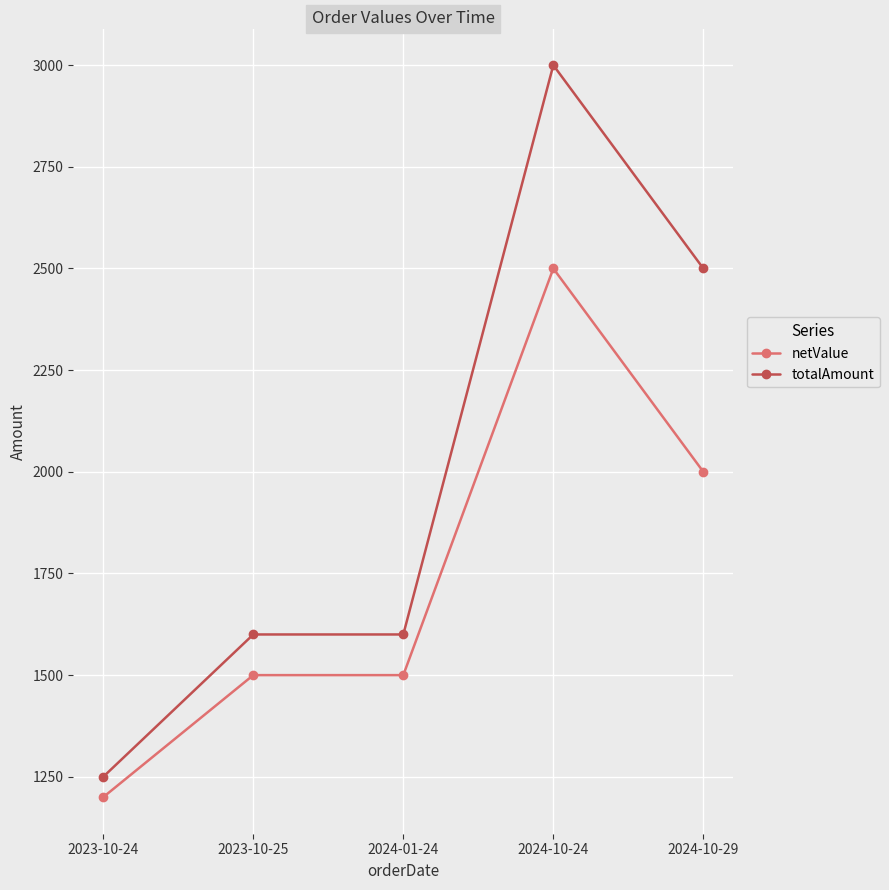

The totalAmount series shows 5101 at 2024-10-24. True or false?

False